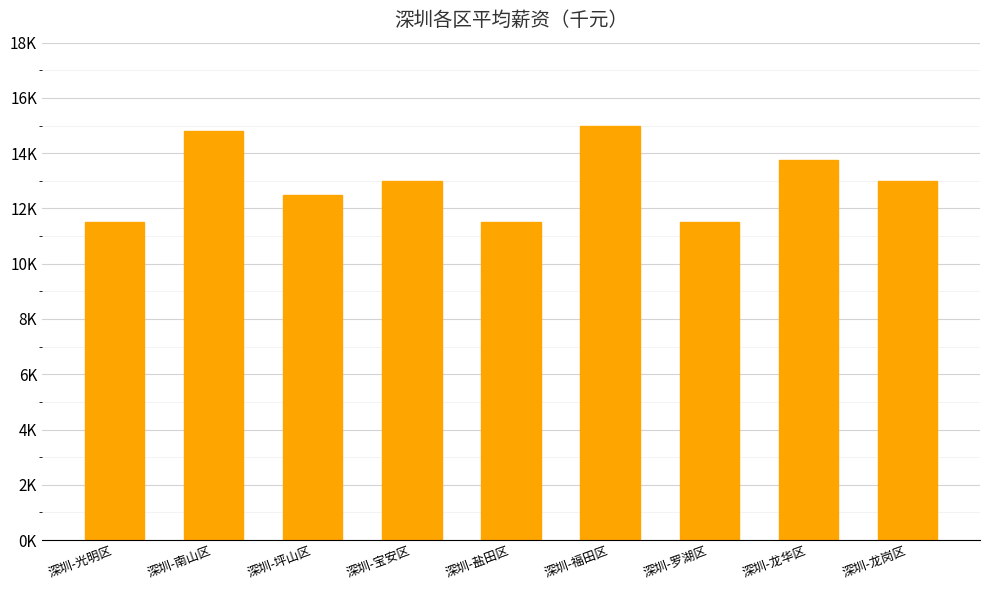

Between 深圳-龙华区 and 深圳-罗湖区, which is larger?

深圳-龙华区